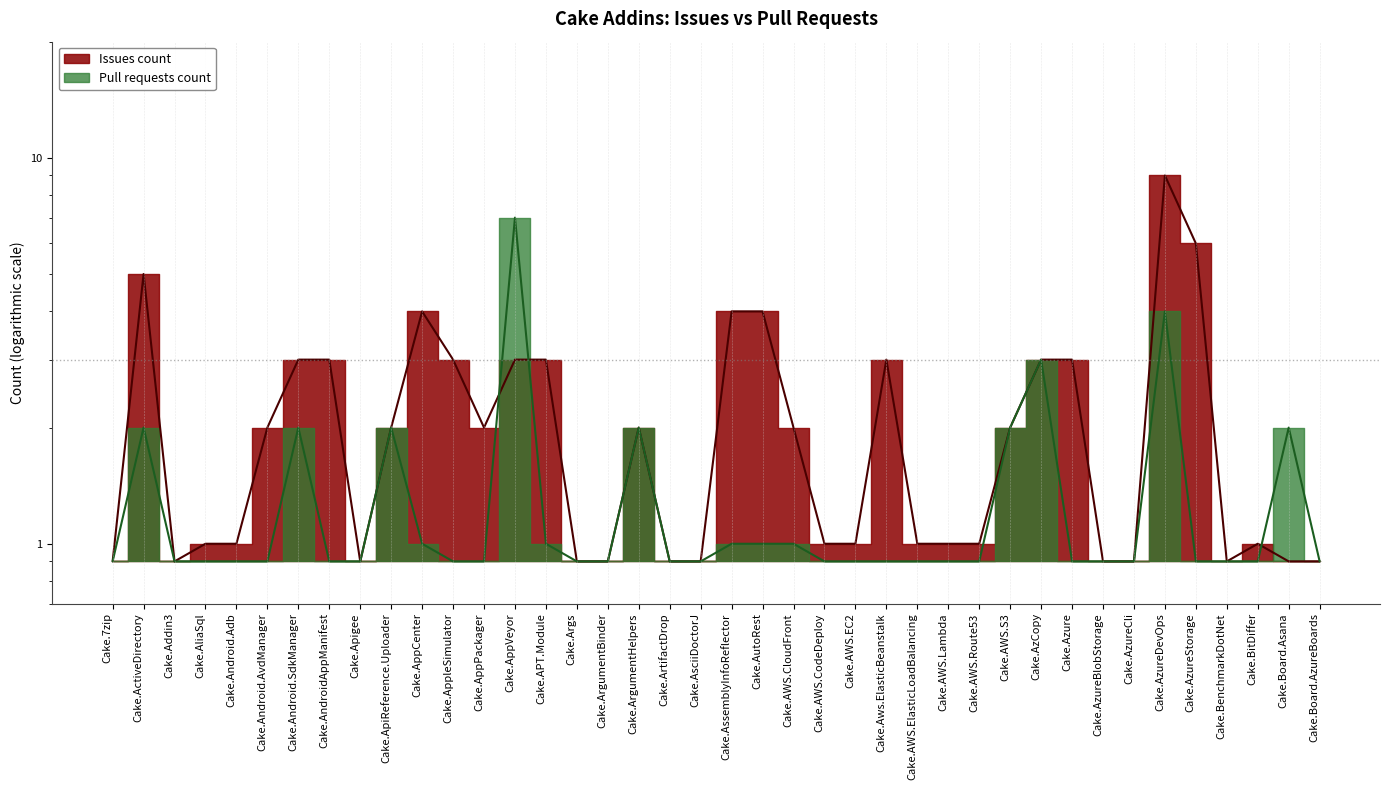

True or false: the data shows 1.2 at Cake.ArtifactDrop.

False